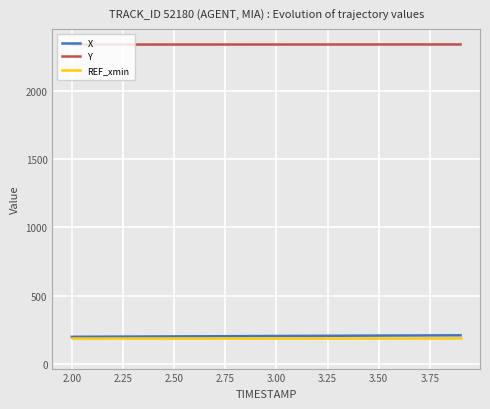

What is the average value of the Y series?

2336.6